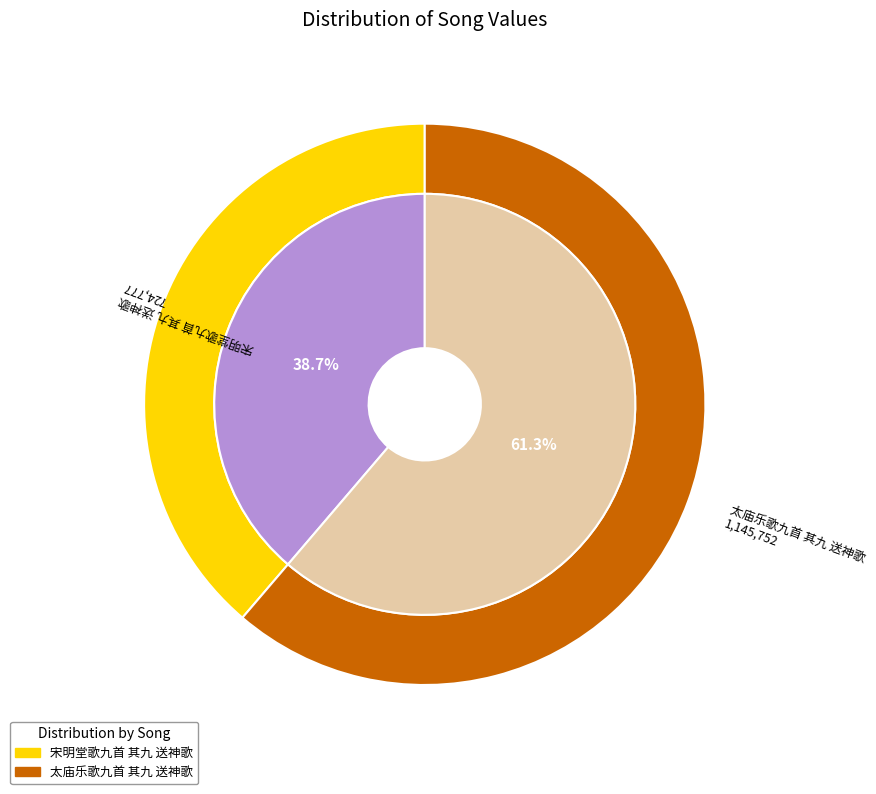

Does 宋明堂歌九首 其九 送神歌 account for over 50% of the chart?

No